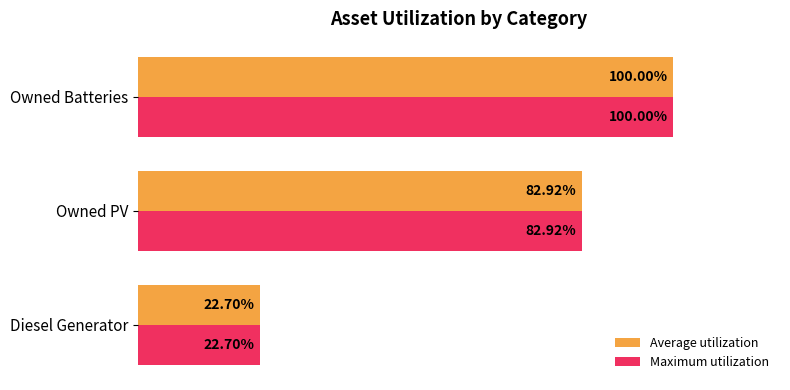

Which category has the lowest value across all series?

Diesel Generator